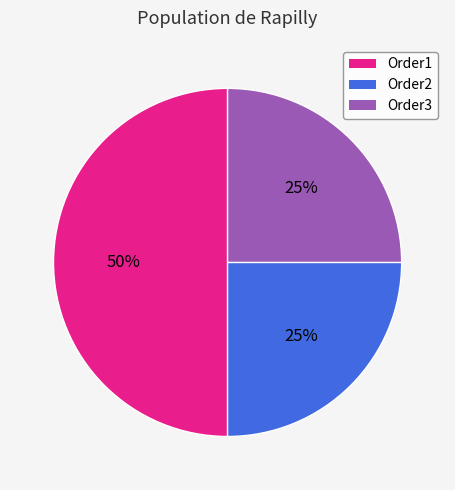

To the nearest percent, what is the difference between the largest and smallest slice percentages?

25%